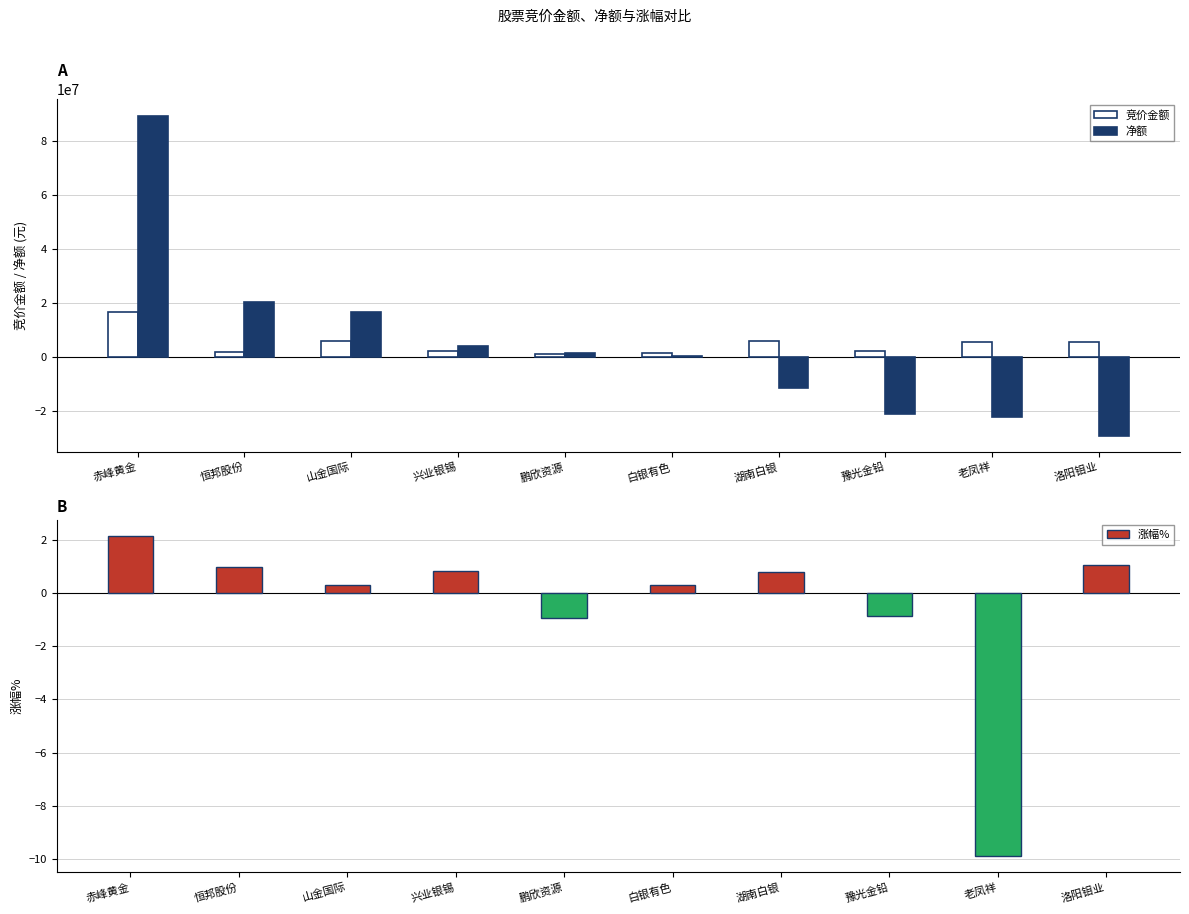

At how many categories does at least one series exceed 51455247?

1